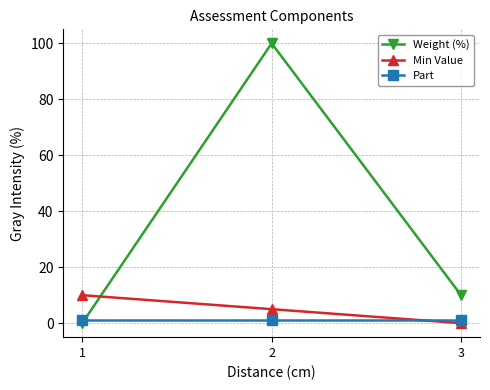

Reading right to left, transcribe all the data shown in this chart.

Weight (%): 10	100	0
Min Value: 0	5	10
Part: 1	1	1